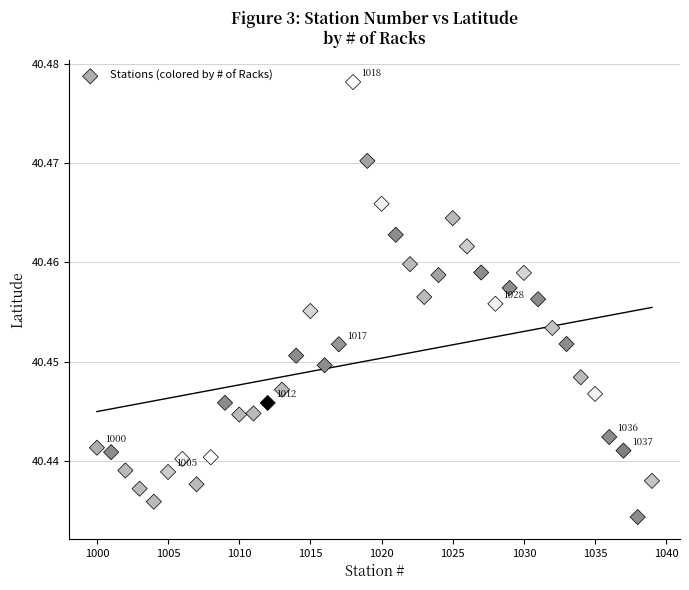

What is the range of X values (max minus min)?

39.0